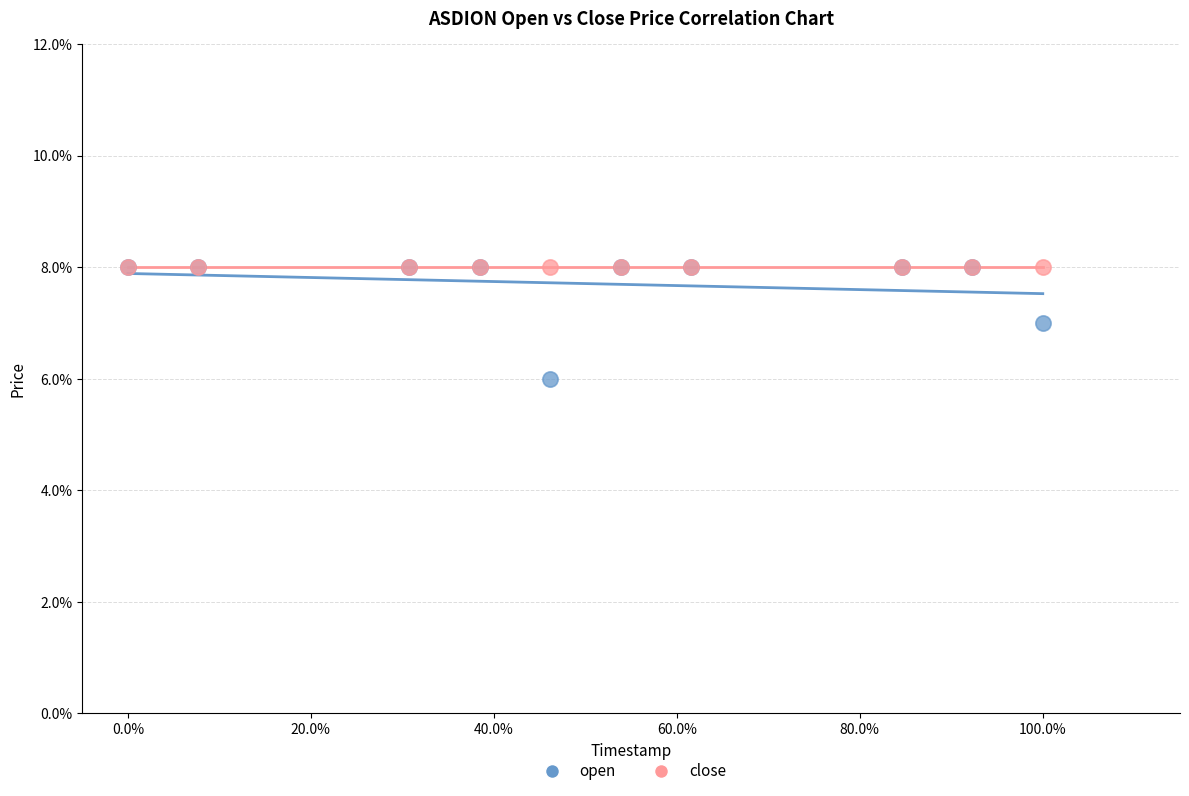

Which series contains the lowest Y value?

open